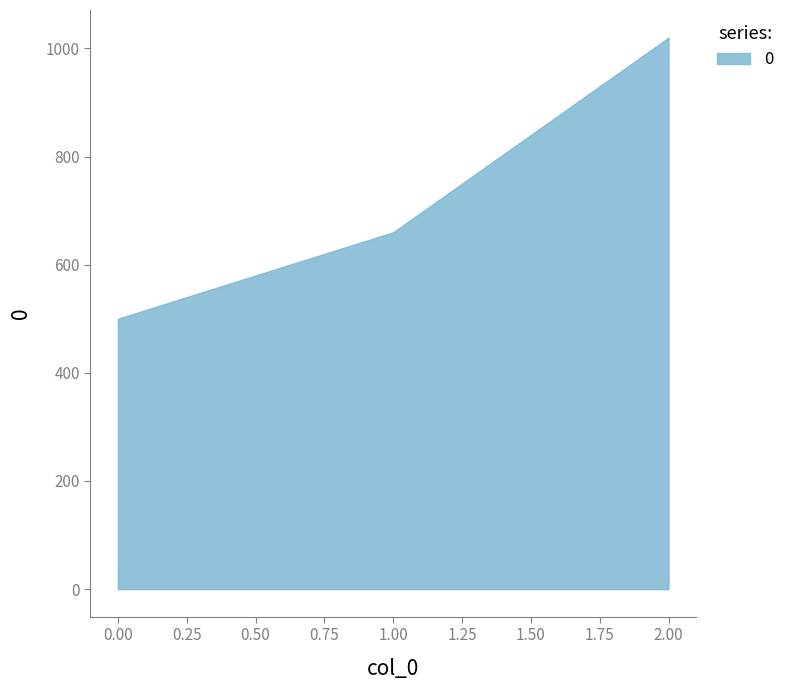

How many data points are less than 660?

1